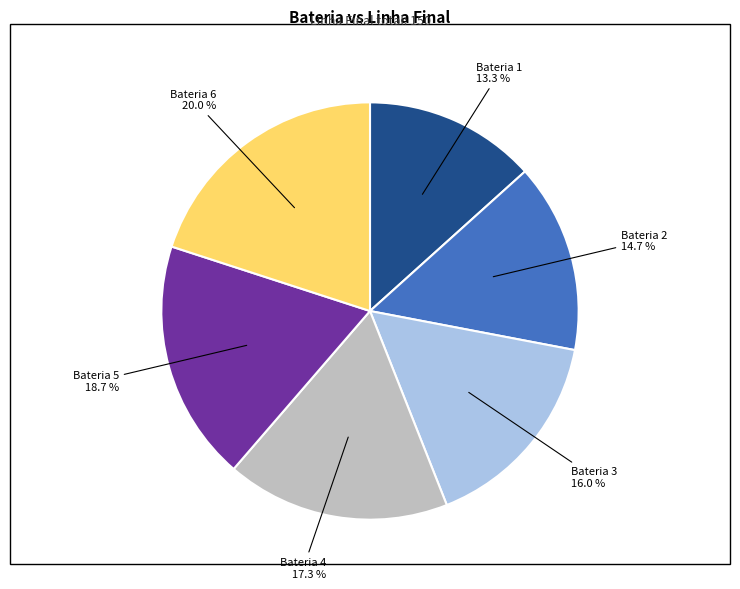

Is there a majority slice in this chart?

No